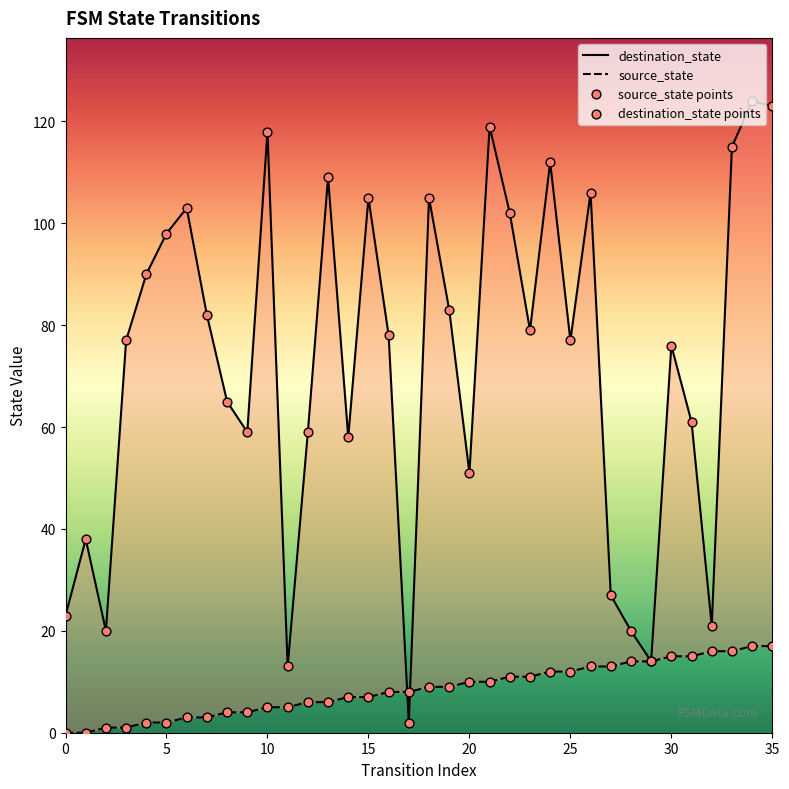

Which series contains the highest Y value?

destination_state